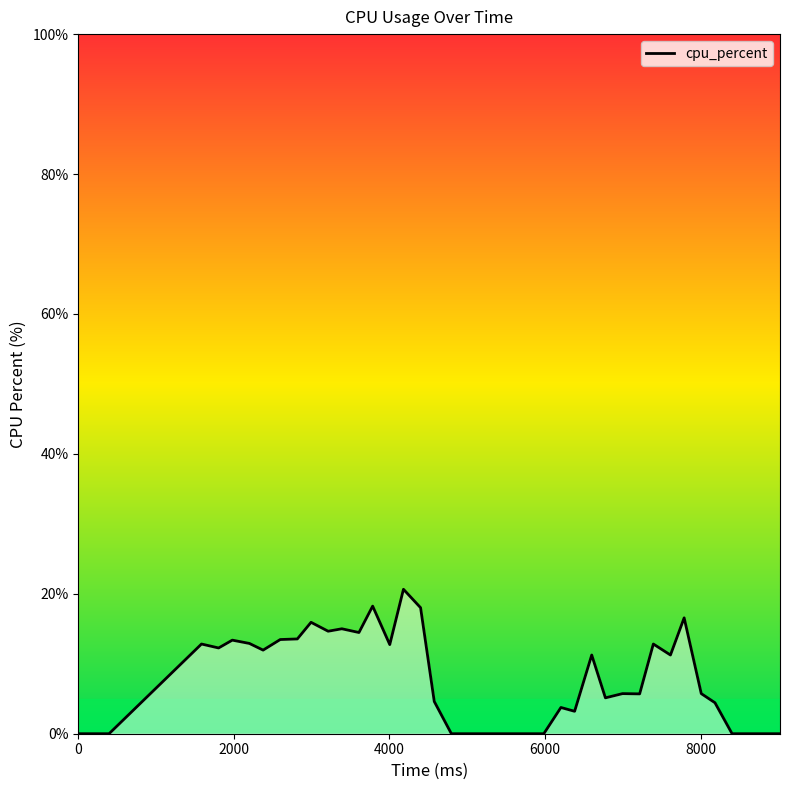

The value at 29 is 8.6. True or false?

False